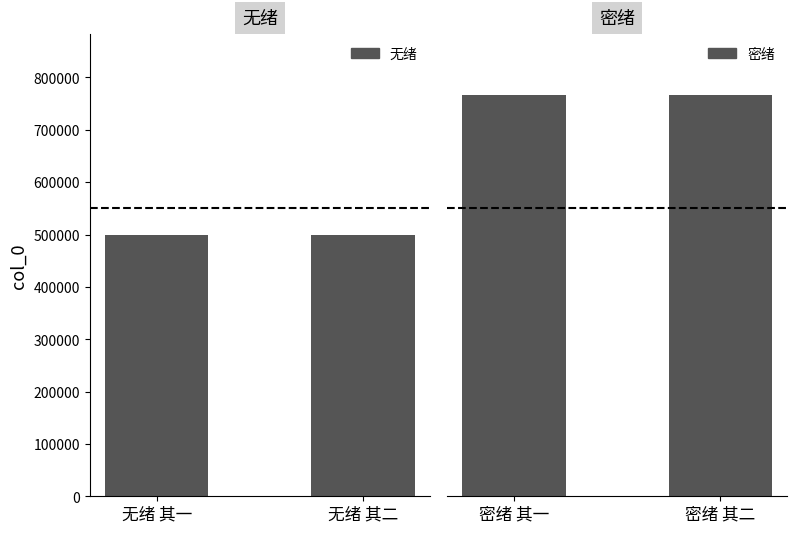

Read the 无绪 value at 无绪 其一.

498261